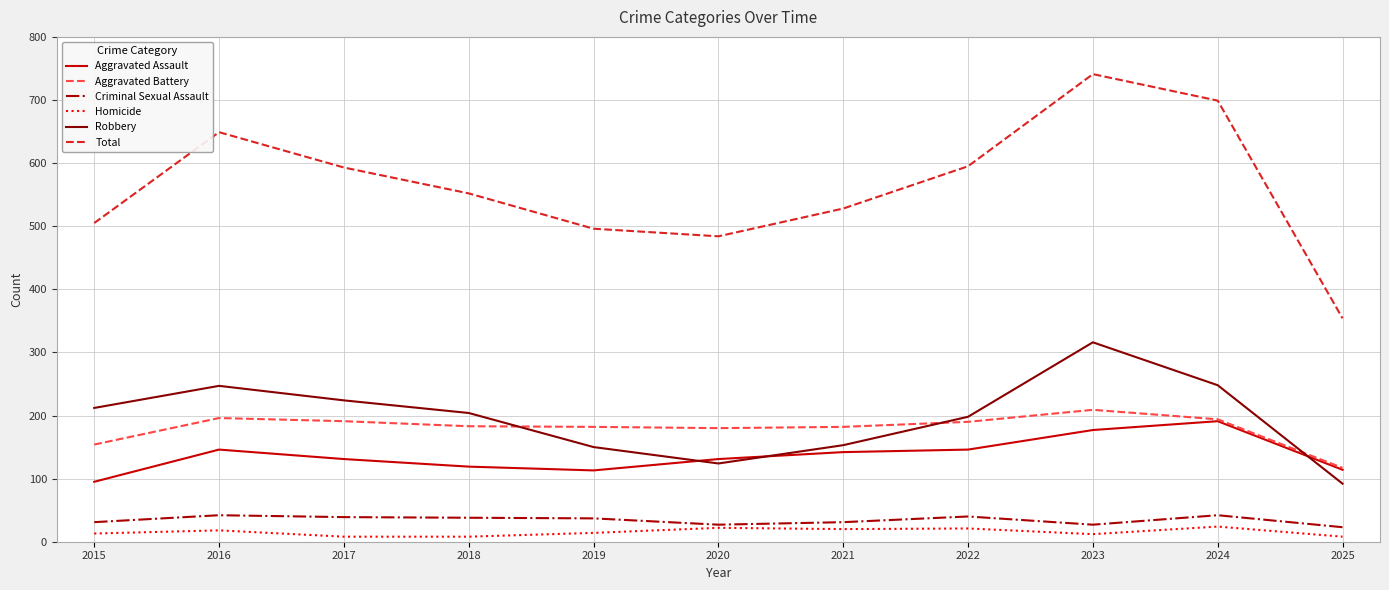

Which series ends up on top after the final intersection of Robbery and Aggravated Battery?

Aggravated Battery